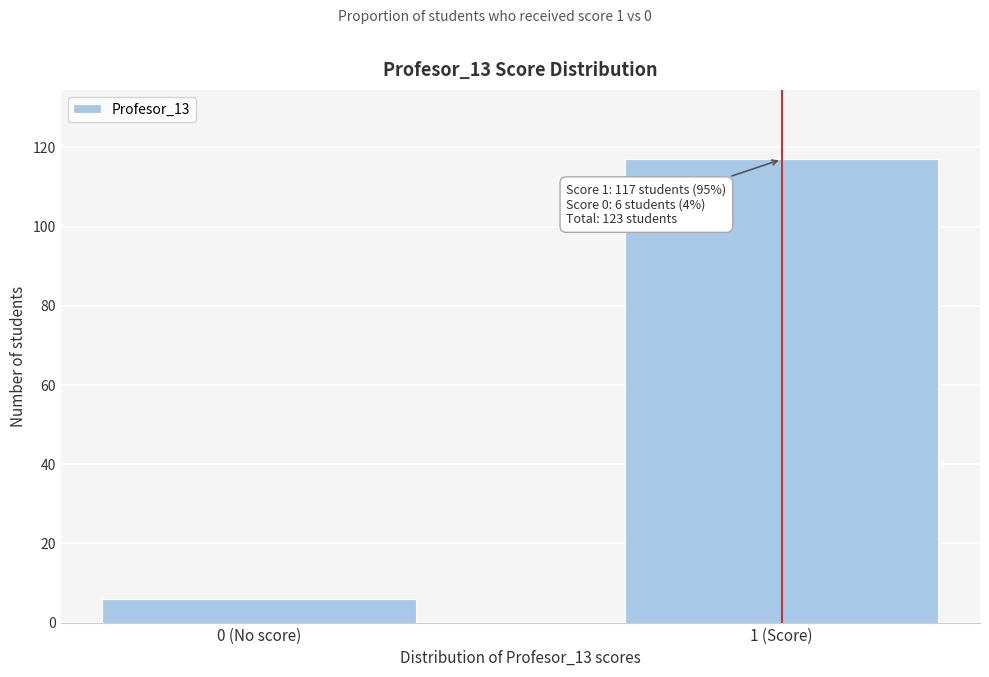

Reading right to left, extract all data points from this chart.

1 (Score)=117	0 (No score)=6